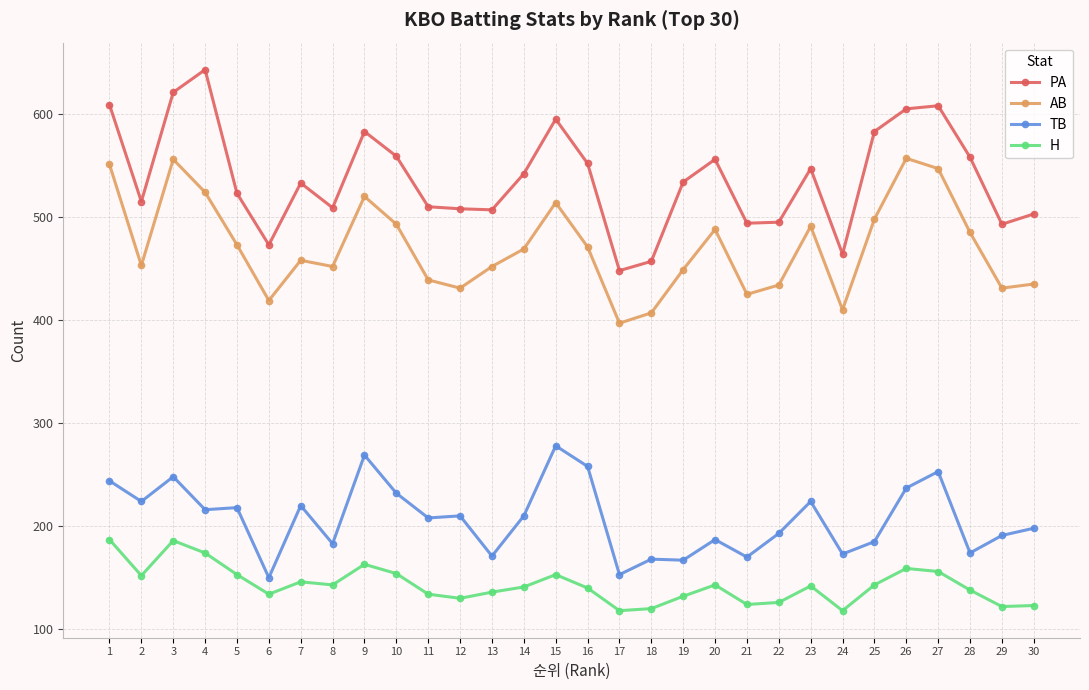

True or false: PA and H intersect in this chart.

False